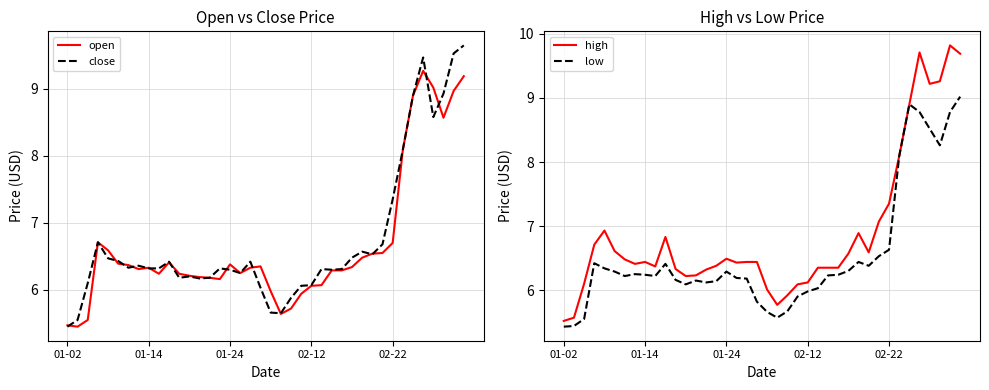

Is this an area chart (filled region under the line)?

No